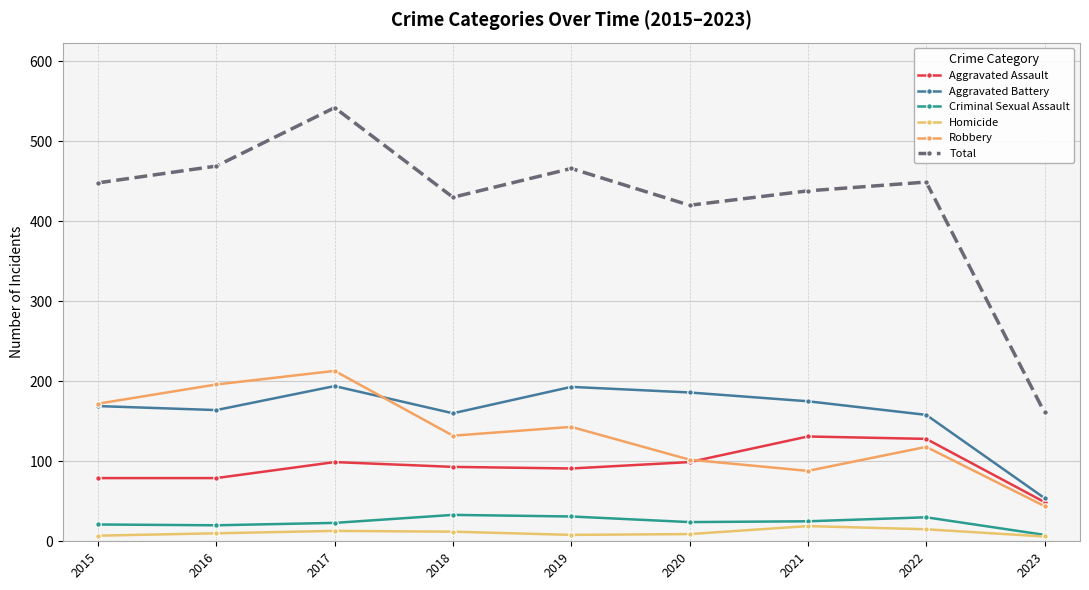

What is the average value of the Homicide series?

11